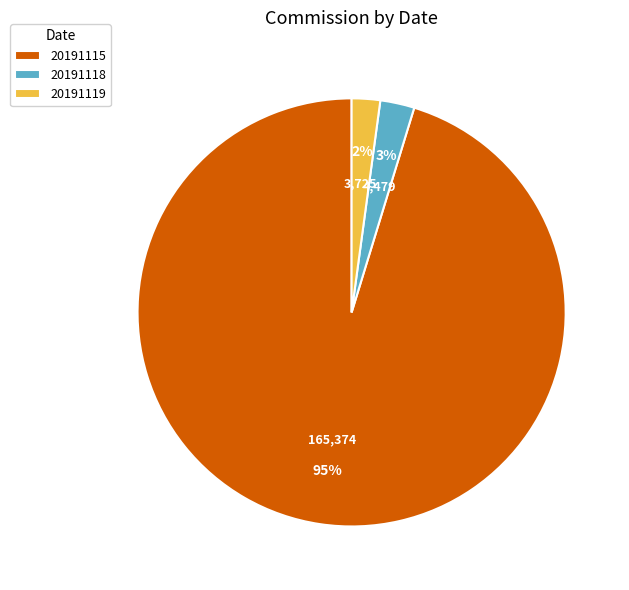

Which slice is the largest?

20191115